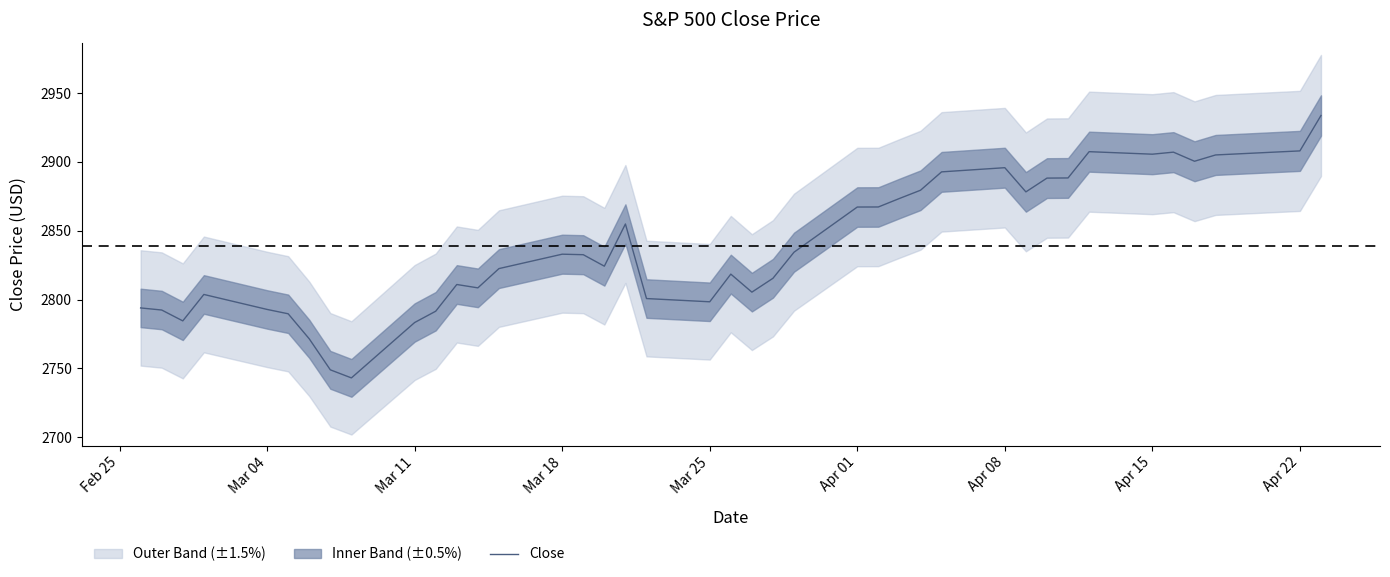

Is it true that Close equals 2798.4 at Mar 25?

True